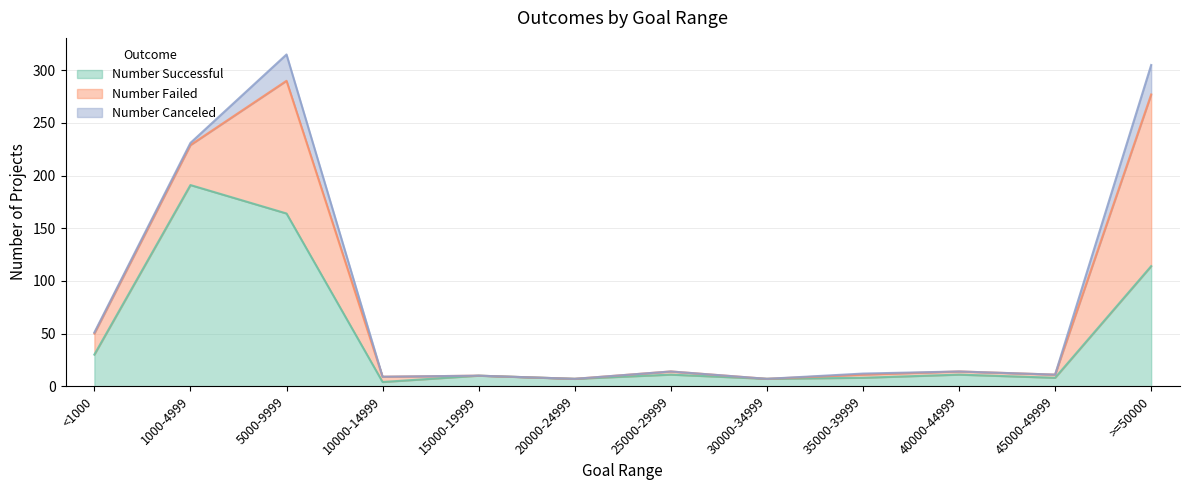

Rank the series by their maximum value, from lowest to highest.

Number Canceled, Number Failed, Number Successful